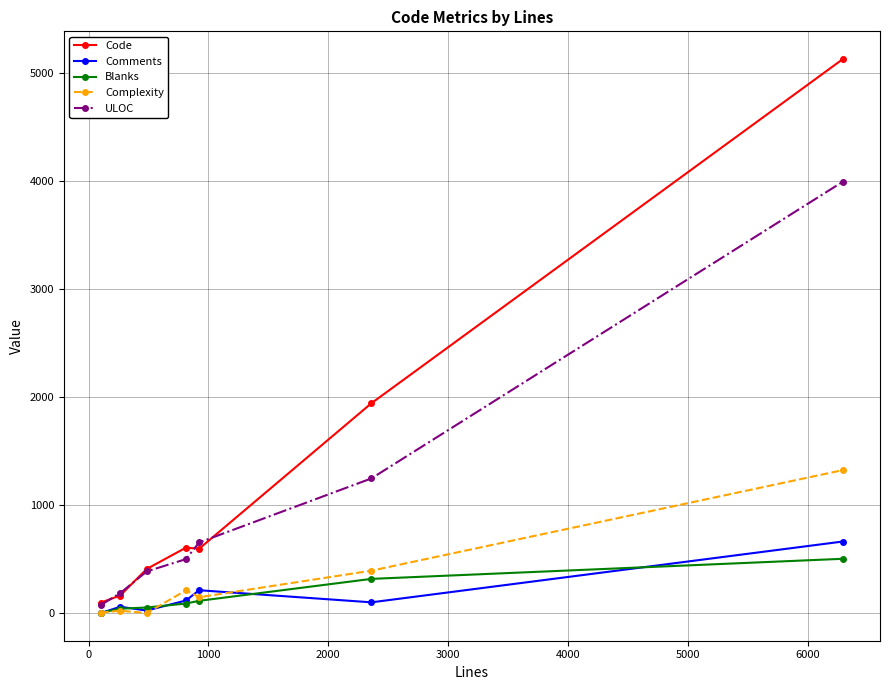

Which series has the largest total across all categories?

Code